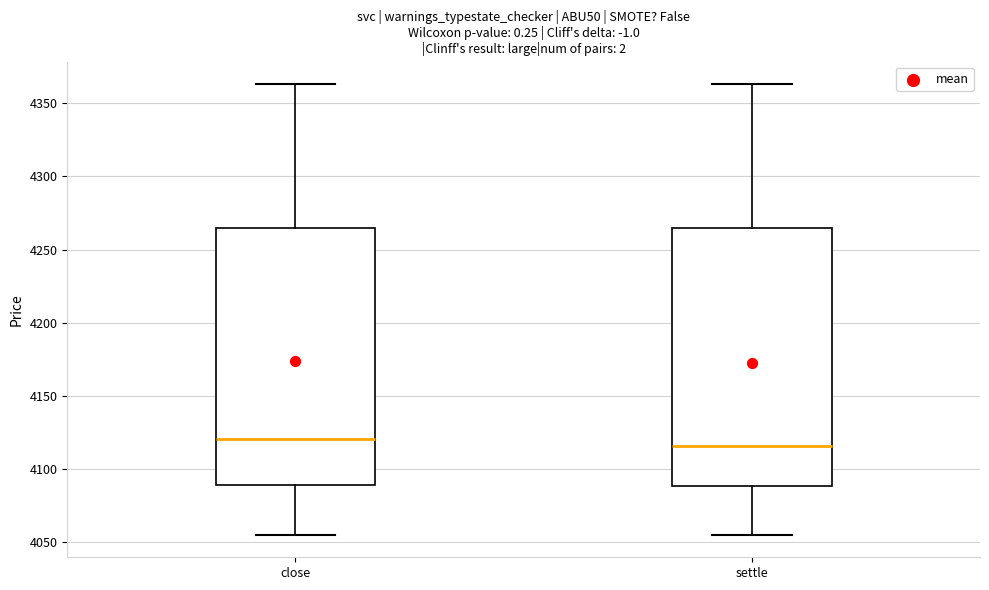

Which box's median line is the lowest?

settle